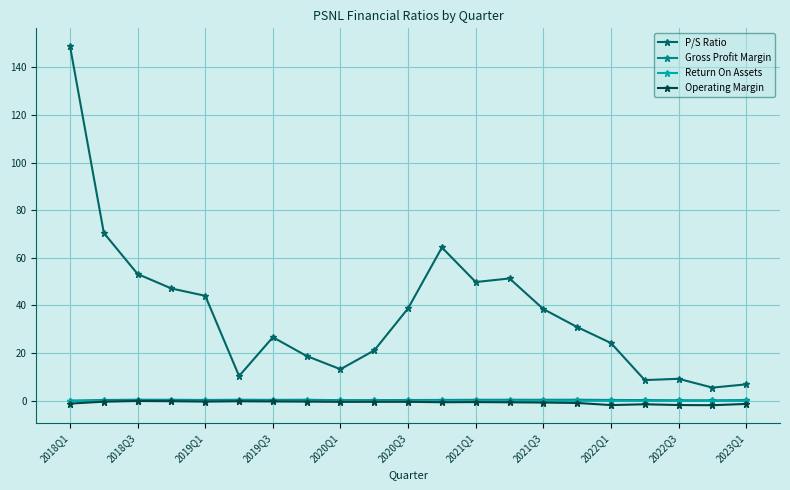

What is the difference between the maximum and minimum values in the Gross Profit Margin series?

0.4